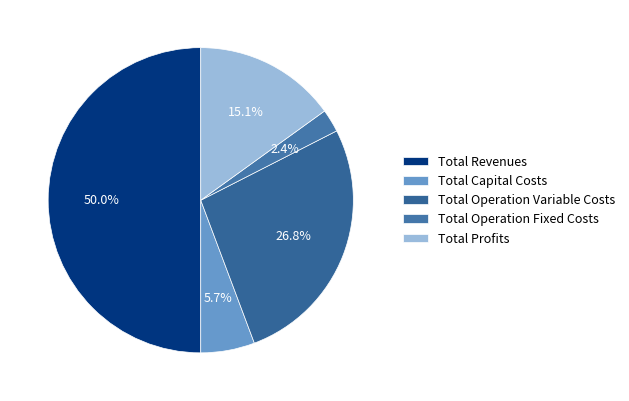

Is there any slice that represents more than half of the pie?

No